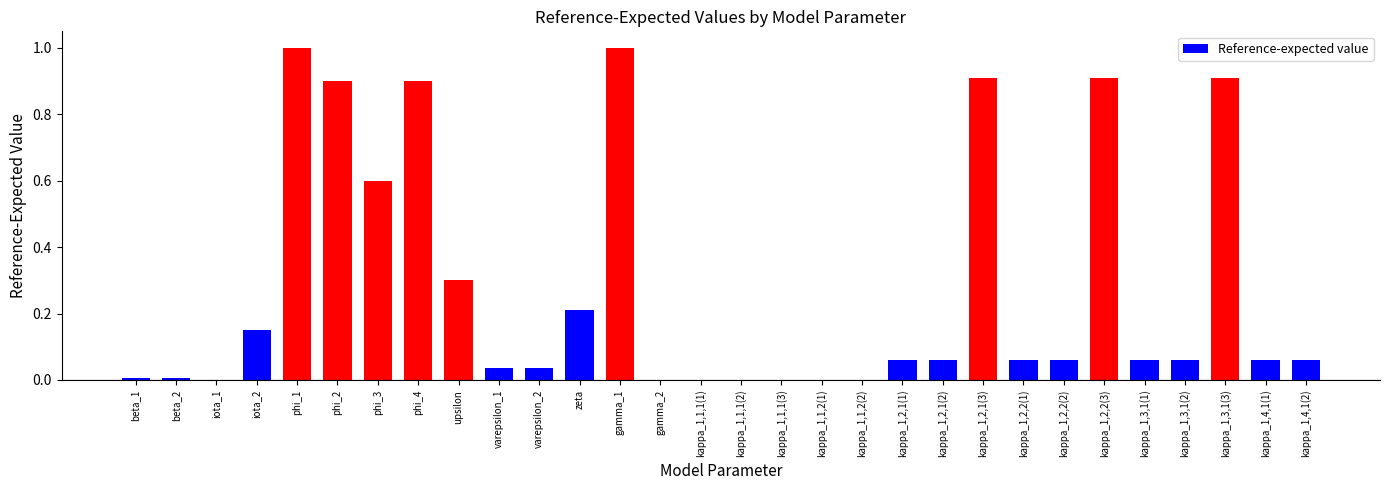

The chart shows a value of 0.0 at kappa_1,3,1(1). True or false?

False